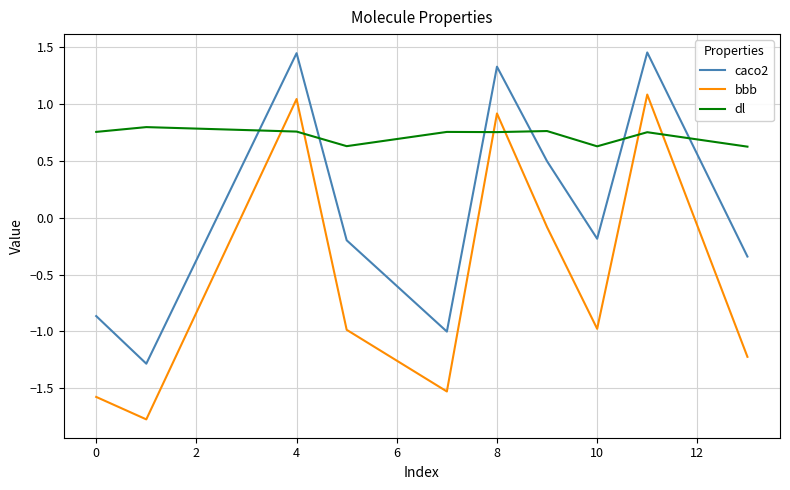

After their last crossing, which series has the higher values: bbb or dl?

dl